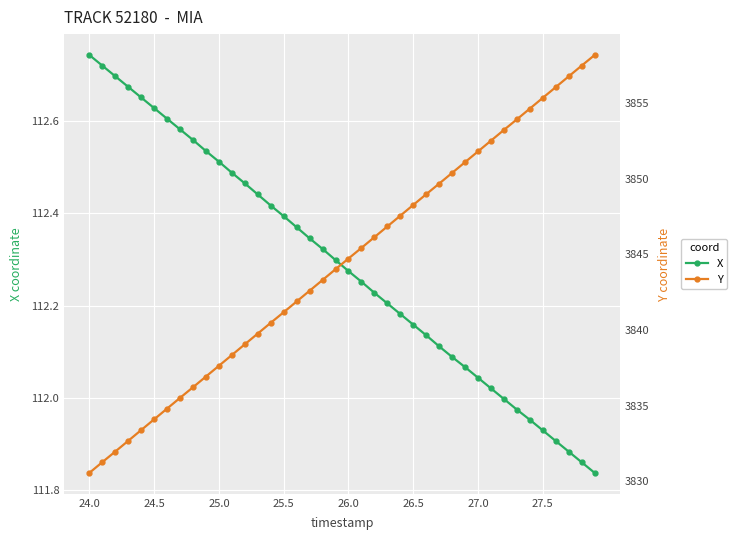

What is the lowest value of the Y series?

3830.6